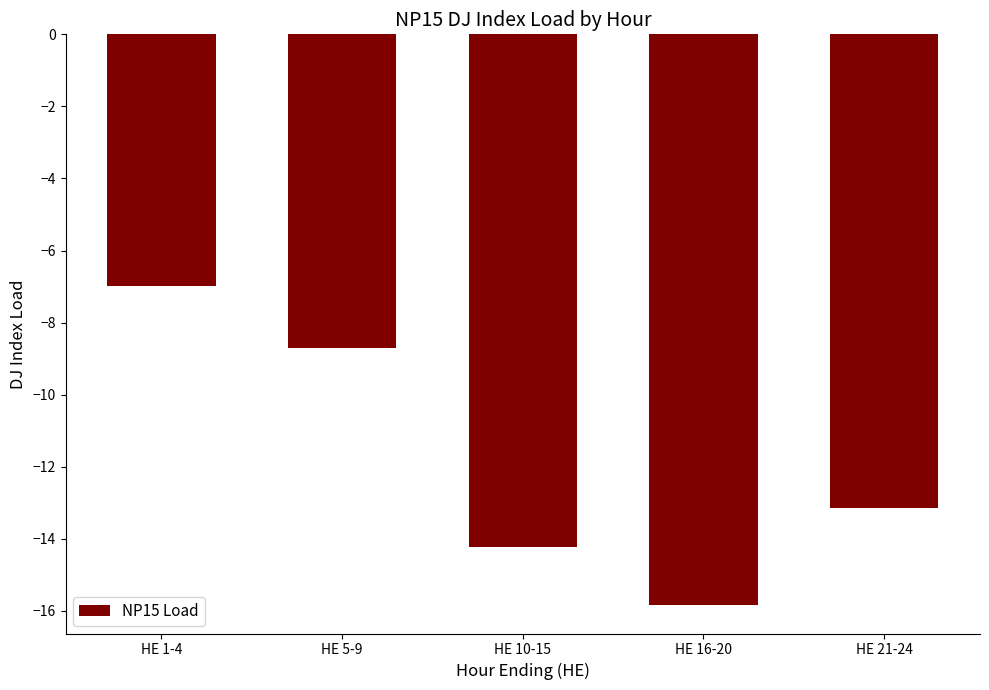

Reading left to right, extract all data points from this chart.

HE 1-4=-7.0	HE 5-9=-8.7	HE 10-15=-14.2	HE 16-20=-15.8	HE 21-24=-13.1